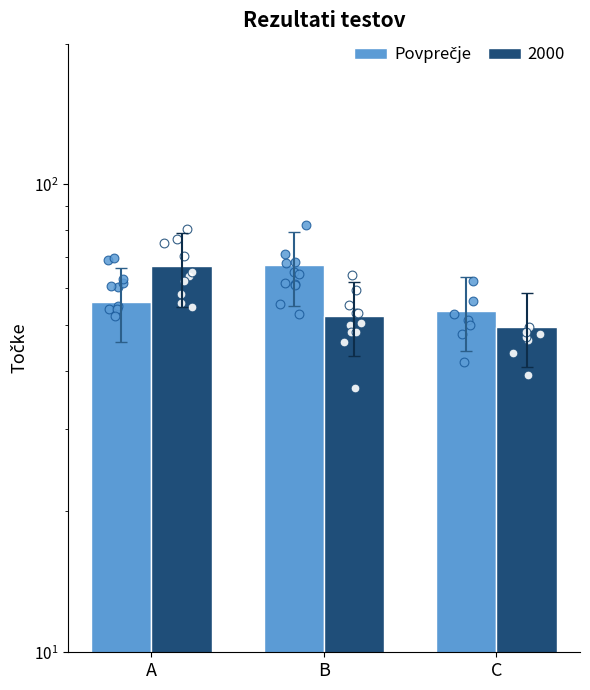

What is the change in value from B to C?

-13.5